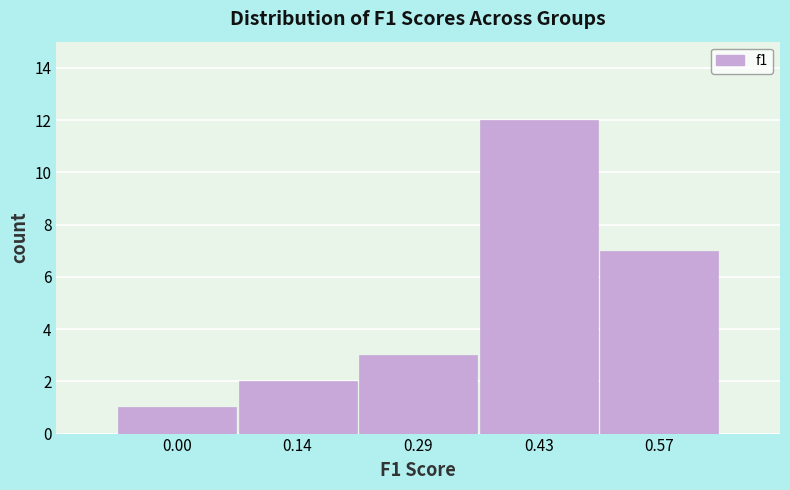

Reading left to right, transcribe all the data shown in this chart.

1	2	3	12	7